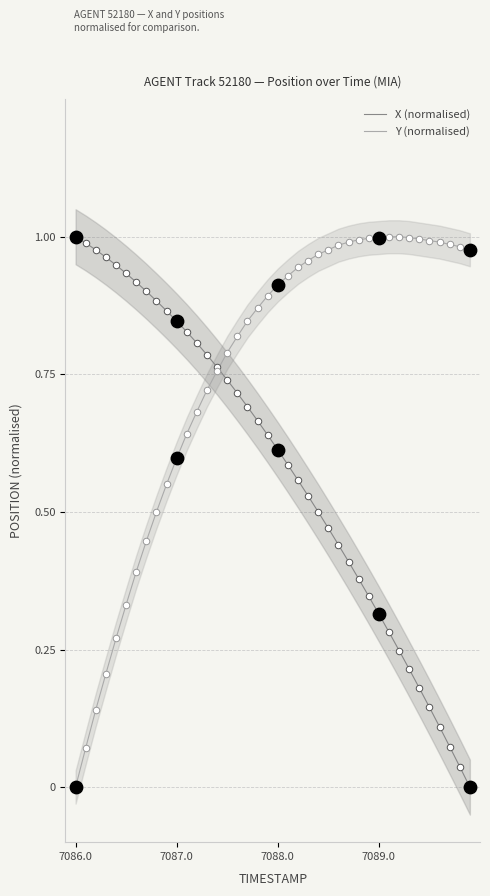

Which series contains the lowest Y value?

X (normalised)